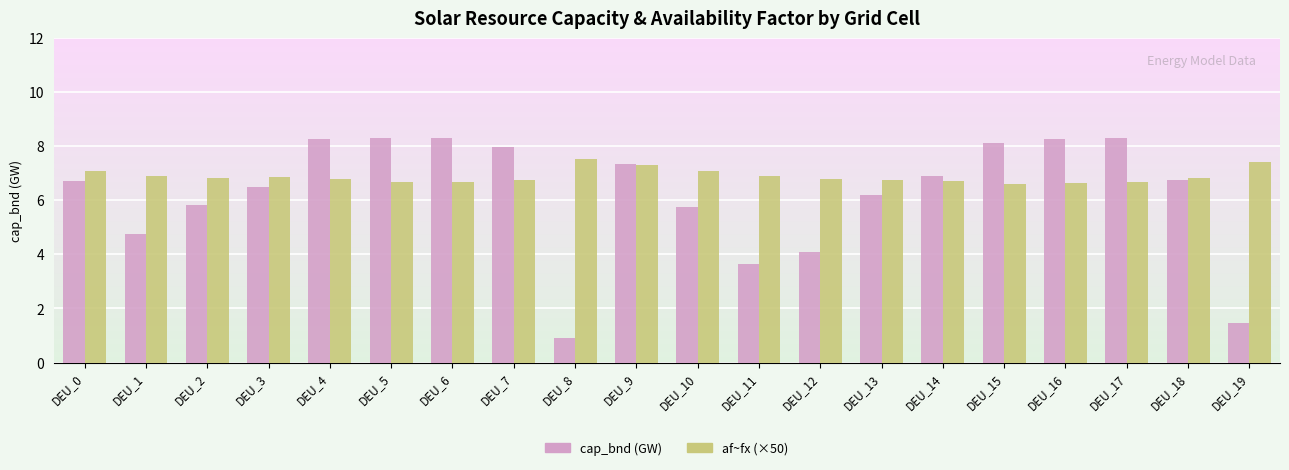

At which category does the chart reach its minimum across all series?

DEU_8